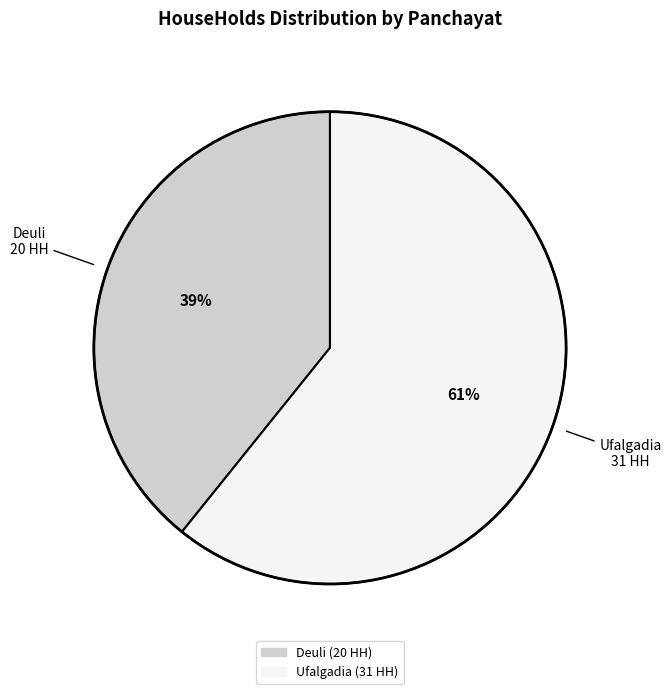

Is there a majority slice in this chart?

Yes